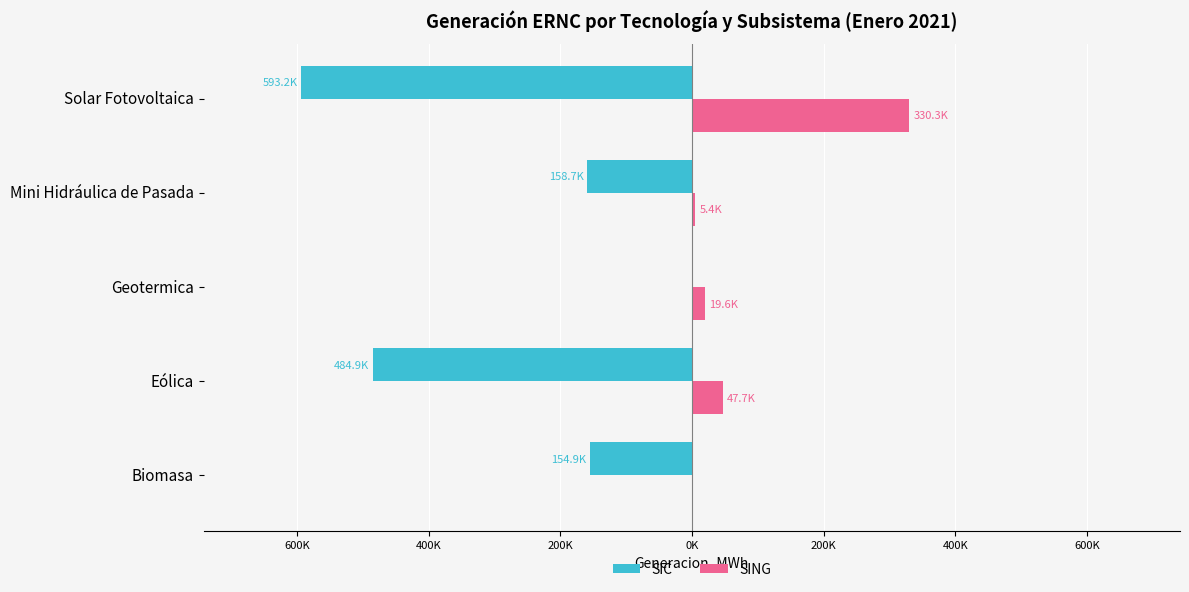

What are all the series names shown in the legend?

SIC, SING